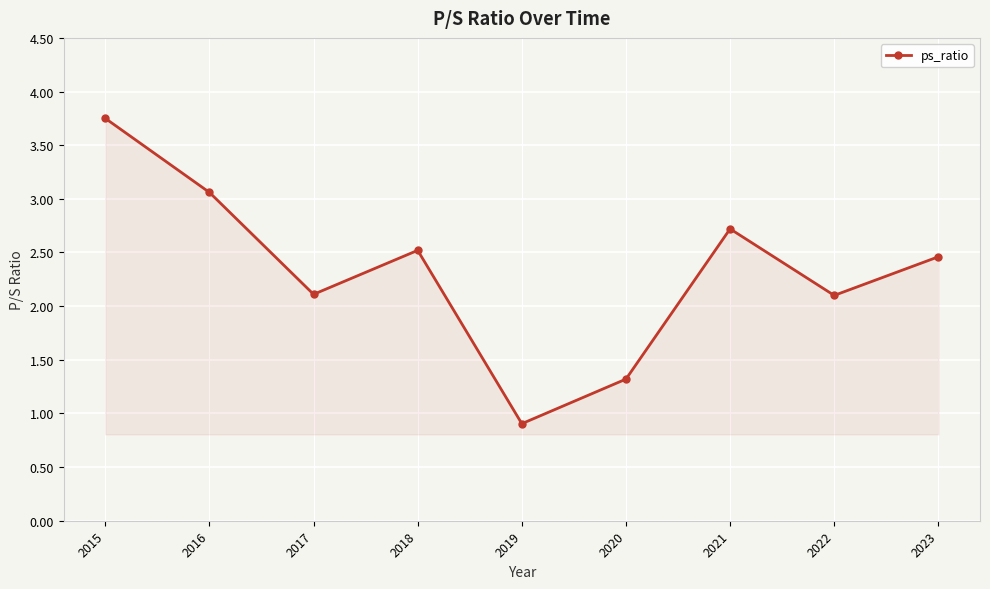

What is the value of the 2nd point from the left?

3.1